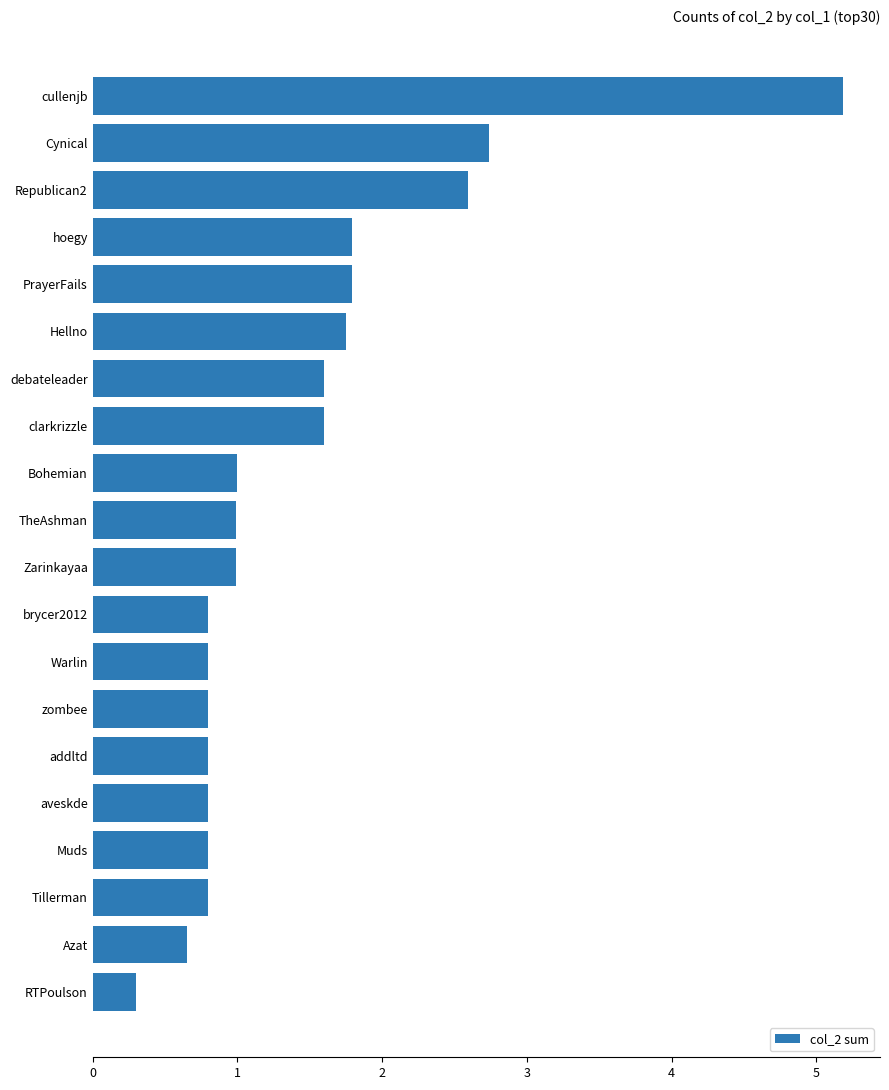

The chart shows a value of 1.0 at hoegy. True or false?

False